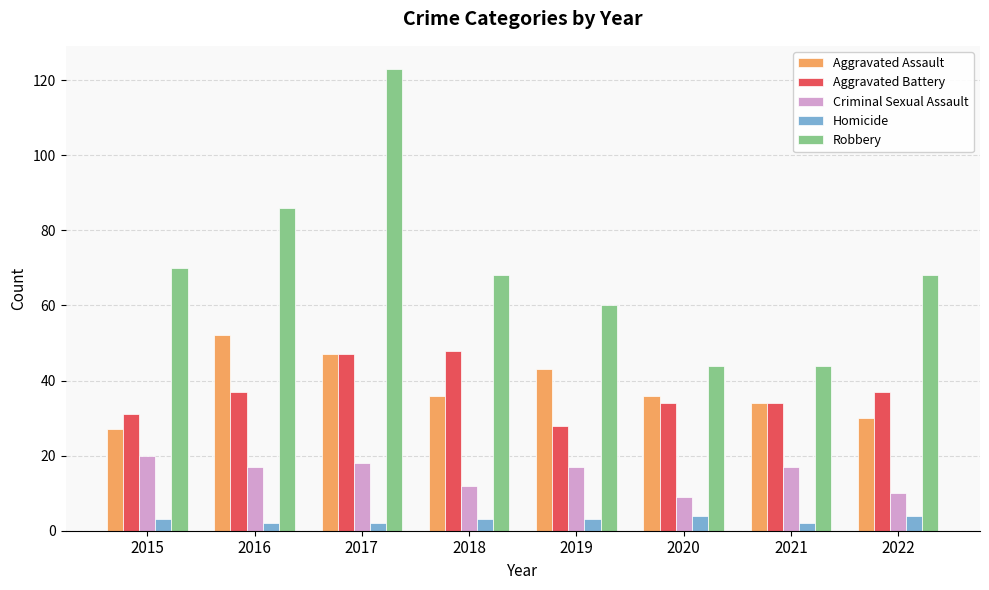

At which label is Robbery closest to 83?

2016